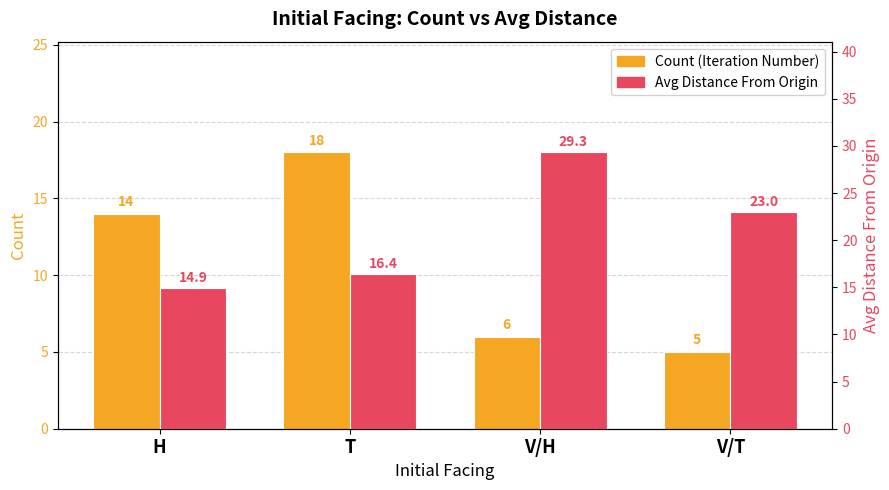

At how many categories does at least one series exceed 16?

3